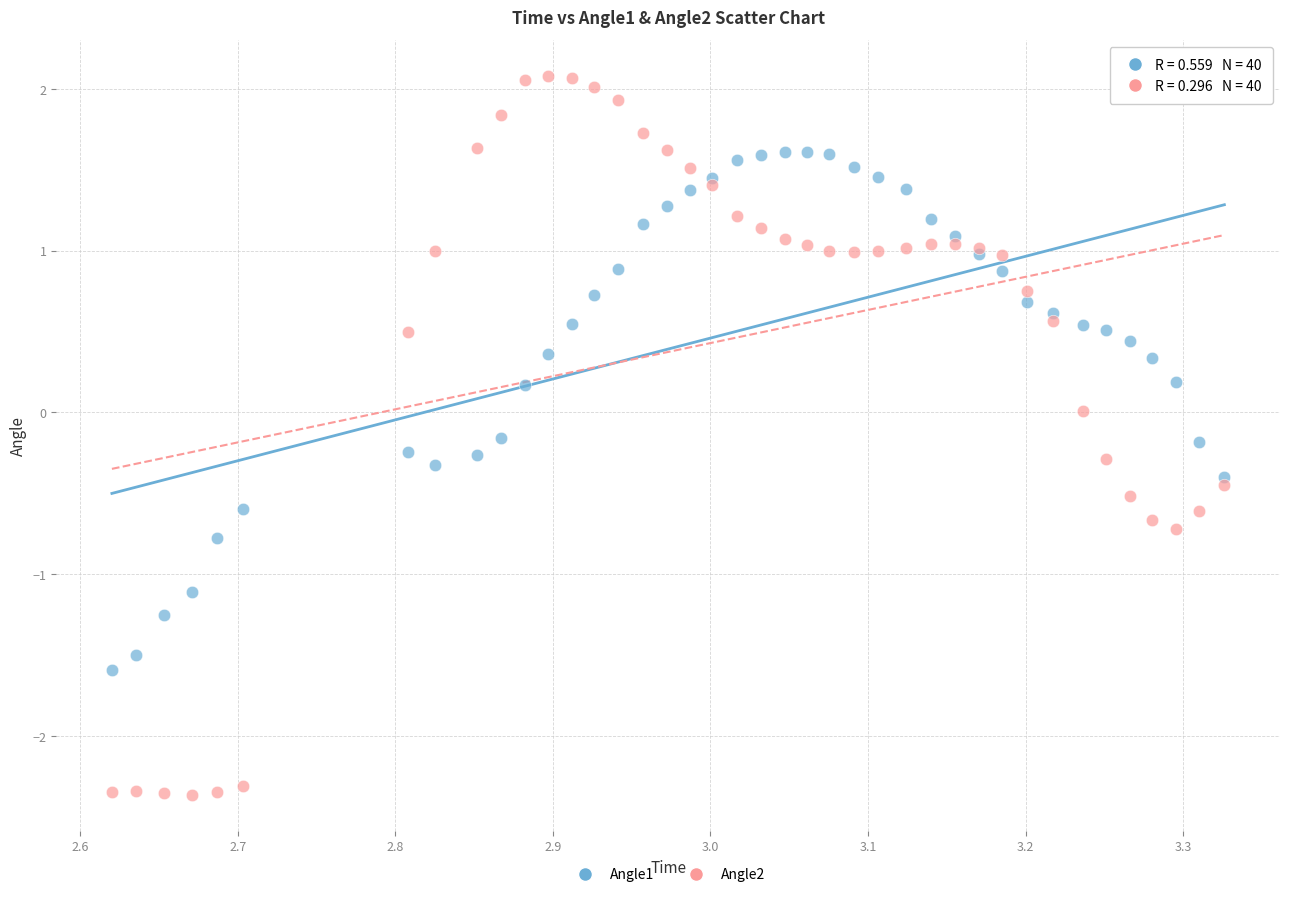

Which series has the largest Y range (max minus min)?

Angle2